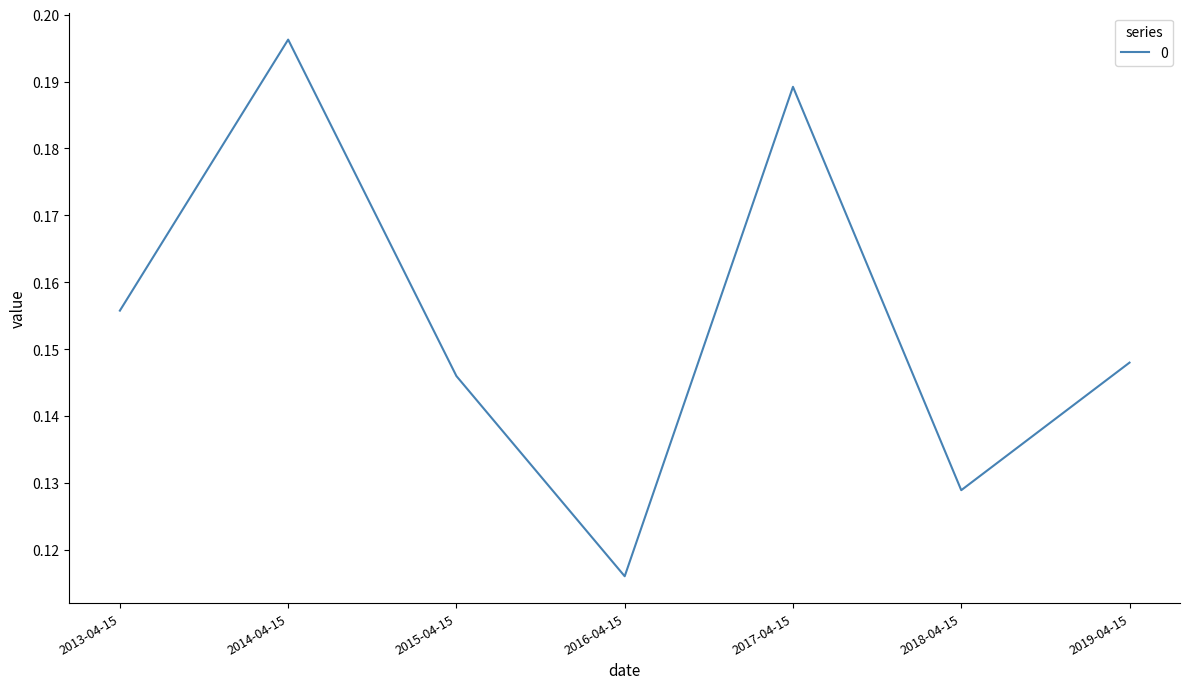

What position from the right is 2015-04-15?

5